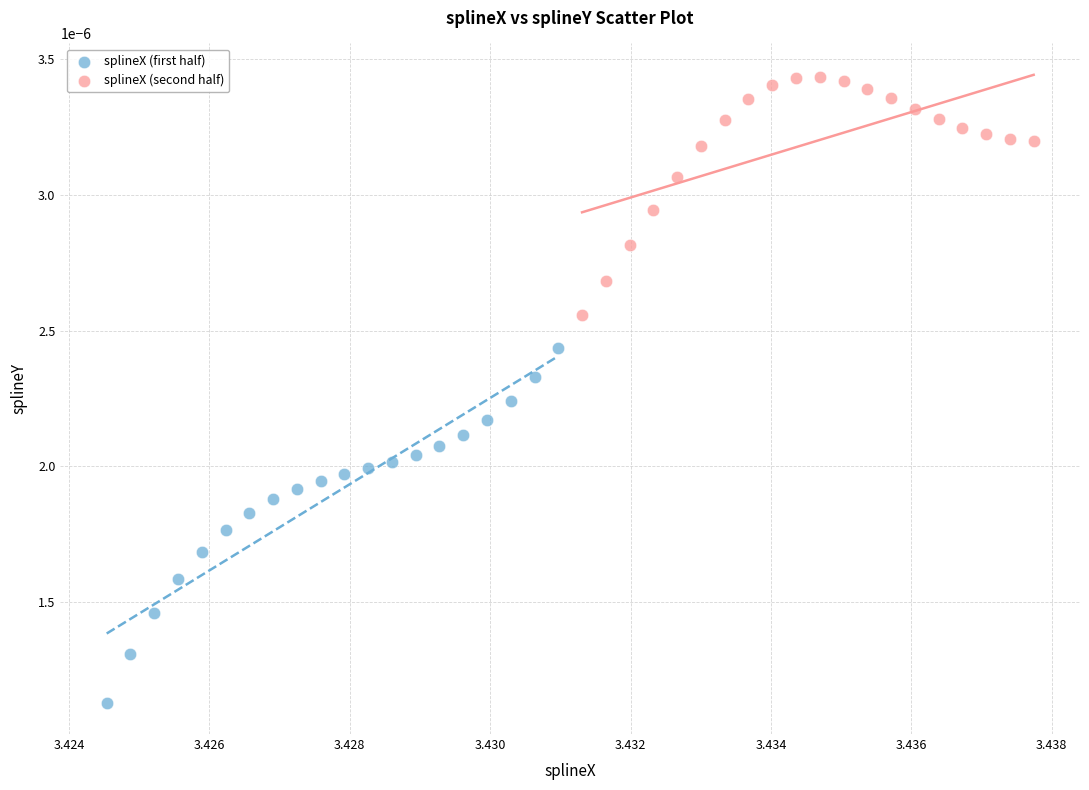

Which series reaches the minimum Y coordinate?

splineX (first half)